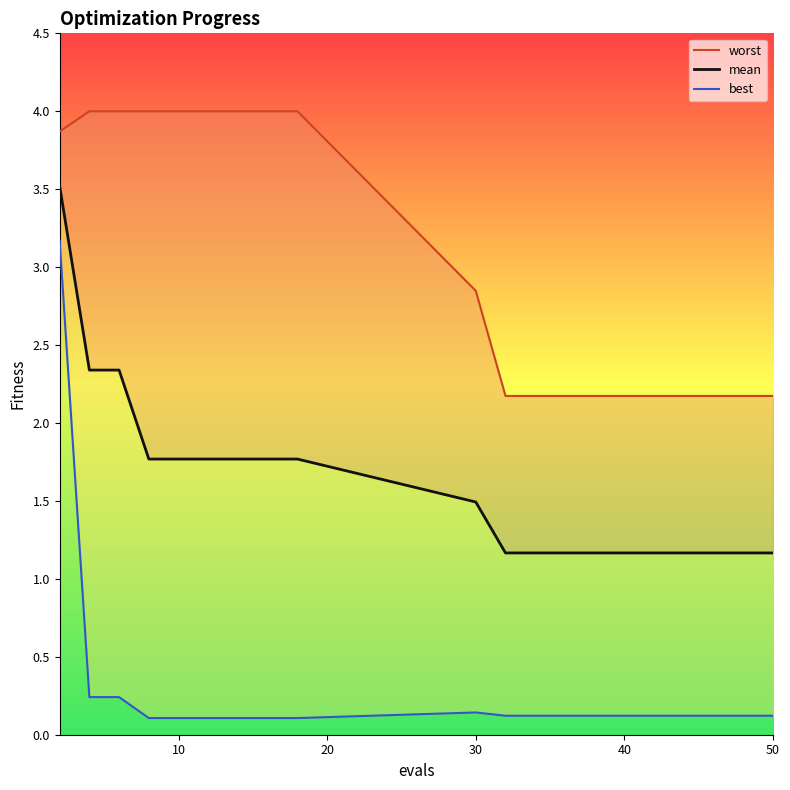

Is it true that best equals 0.1 at 10?

True